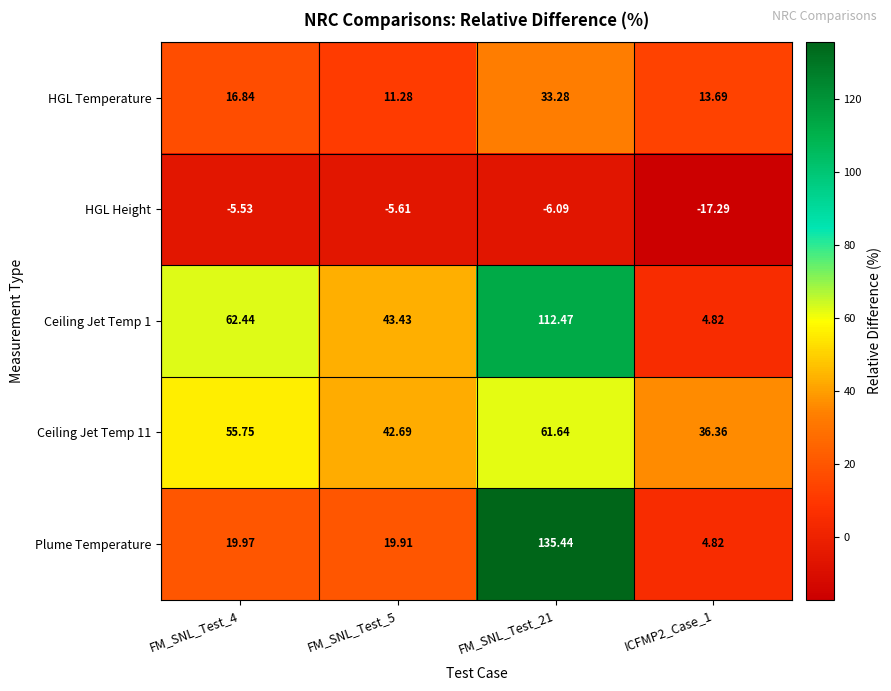

Which label corresponds to the smallest value in the chart?

ICFMP2_Case_1